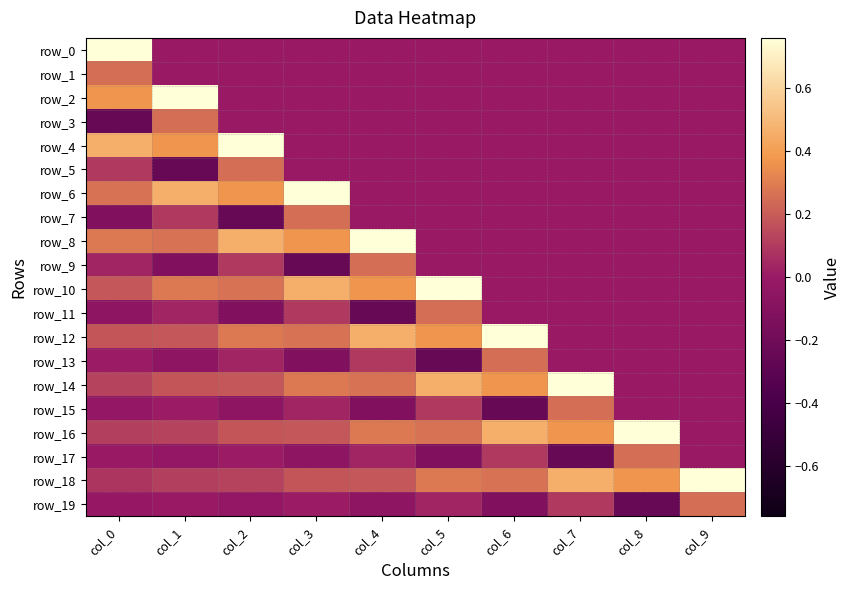

What is the average value of the row_10 series?

0.2